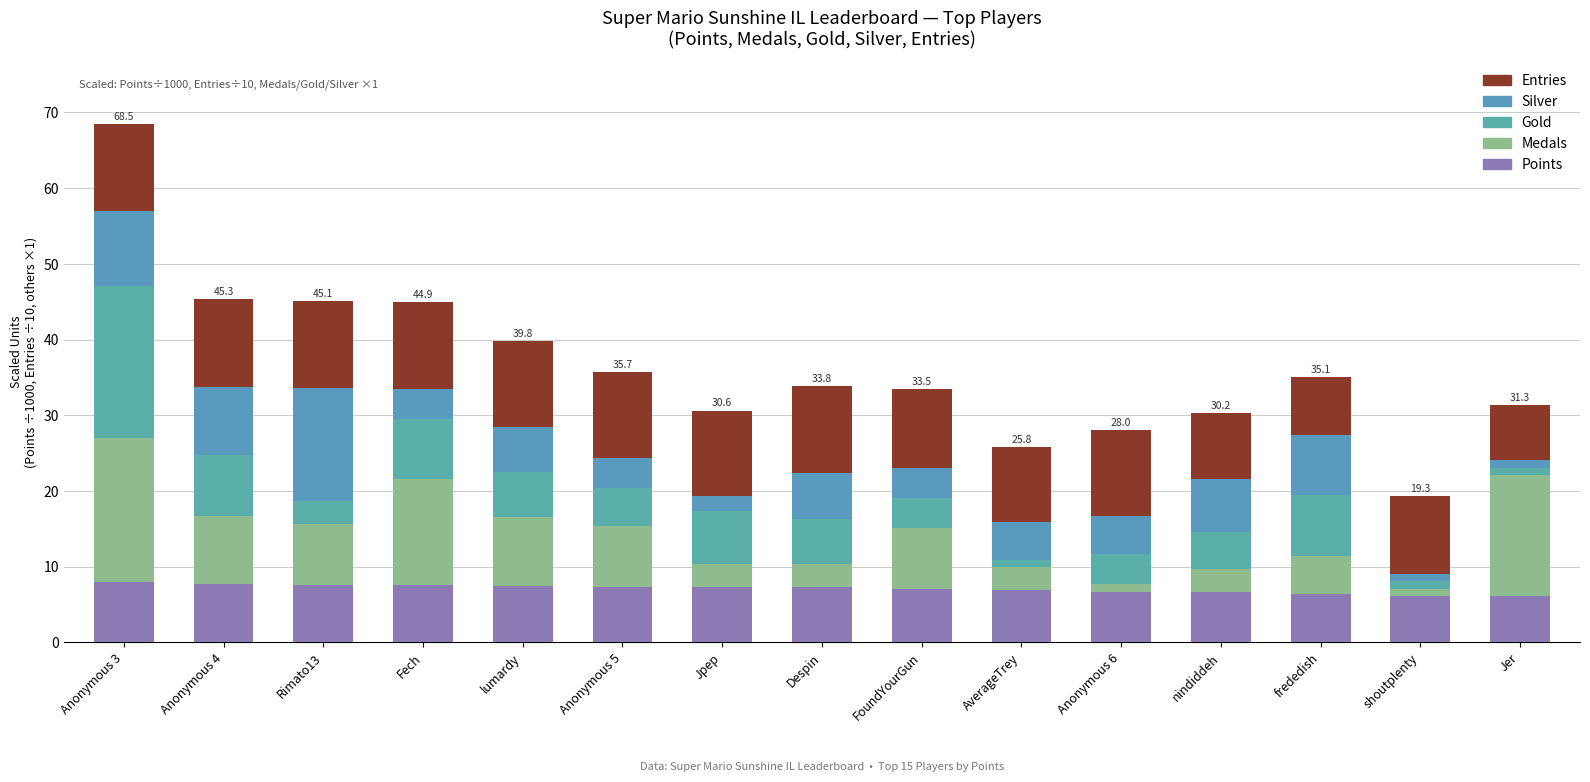

What is the average value of the Gold series?

5.8